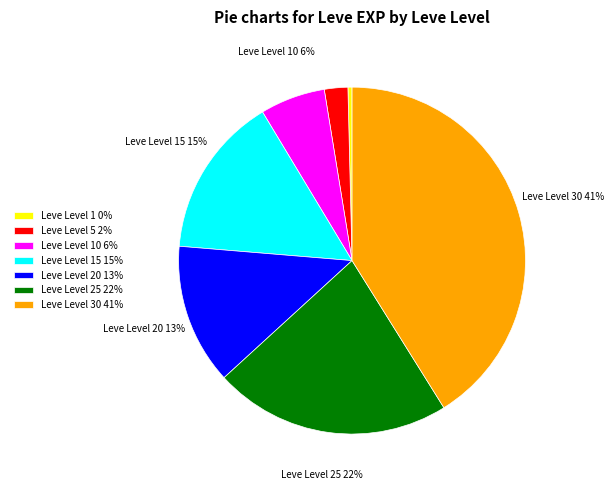

Is there any slice that represents more than half of the pie?

No